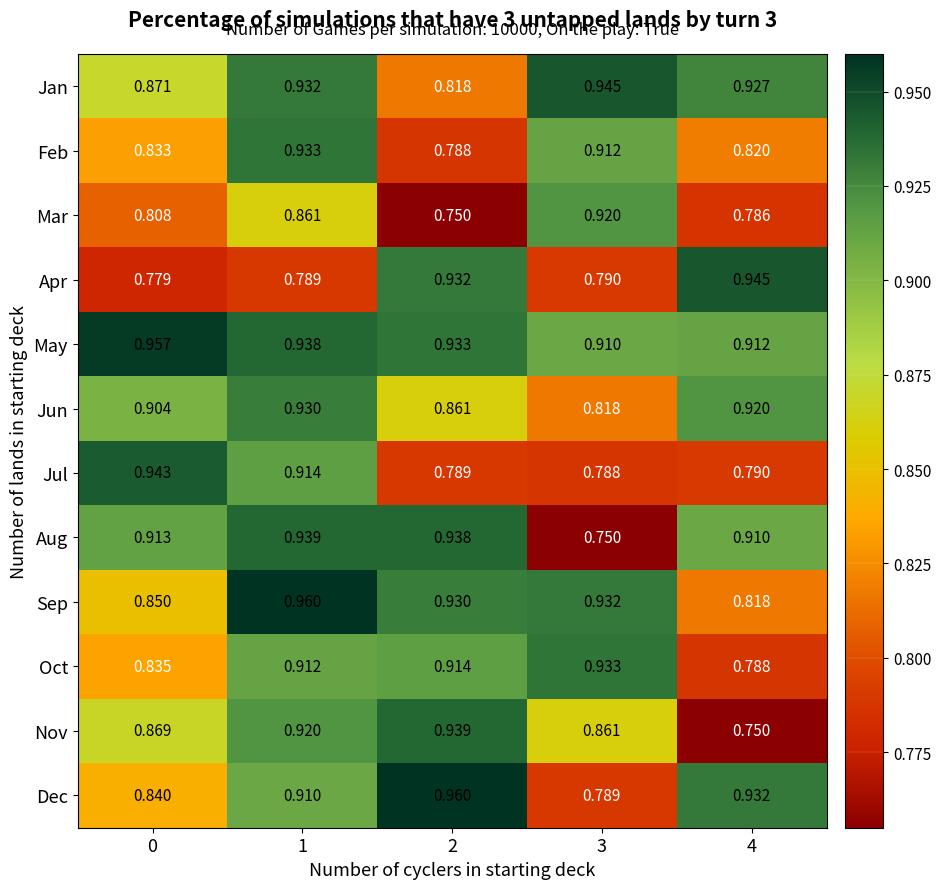

At 2, list the series in order from smallest to largest.

Mar, Feb, Jul, Jan, Jun, Oct, Sep, Apr, May, Aug, Nov, Dec